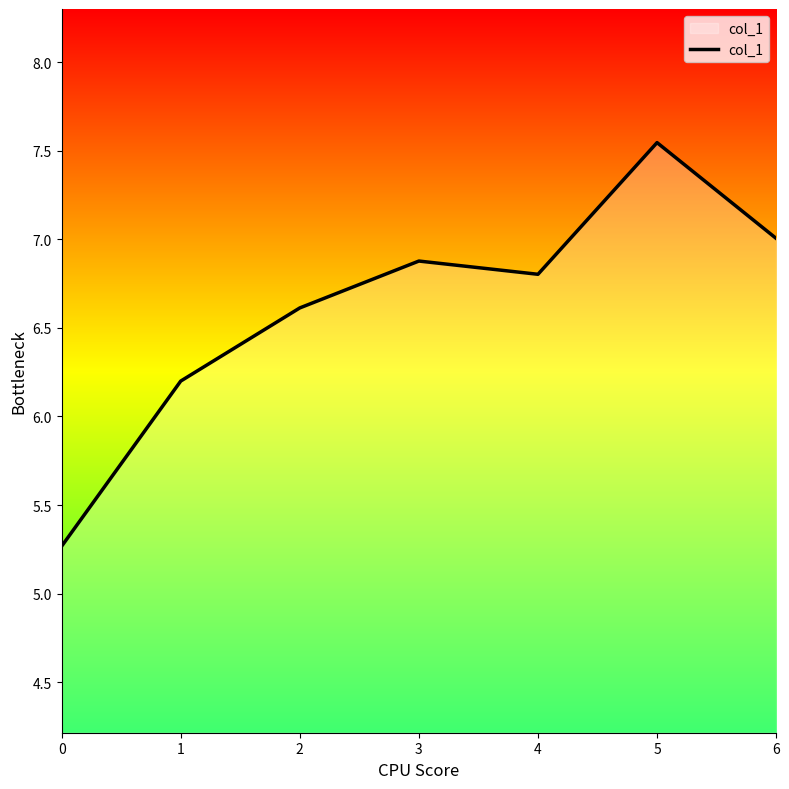

Where is the first local minimum?

4